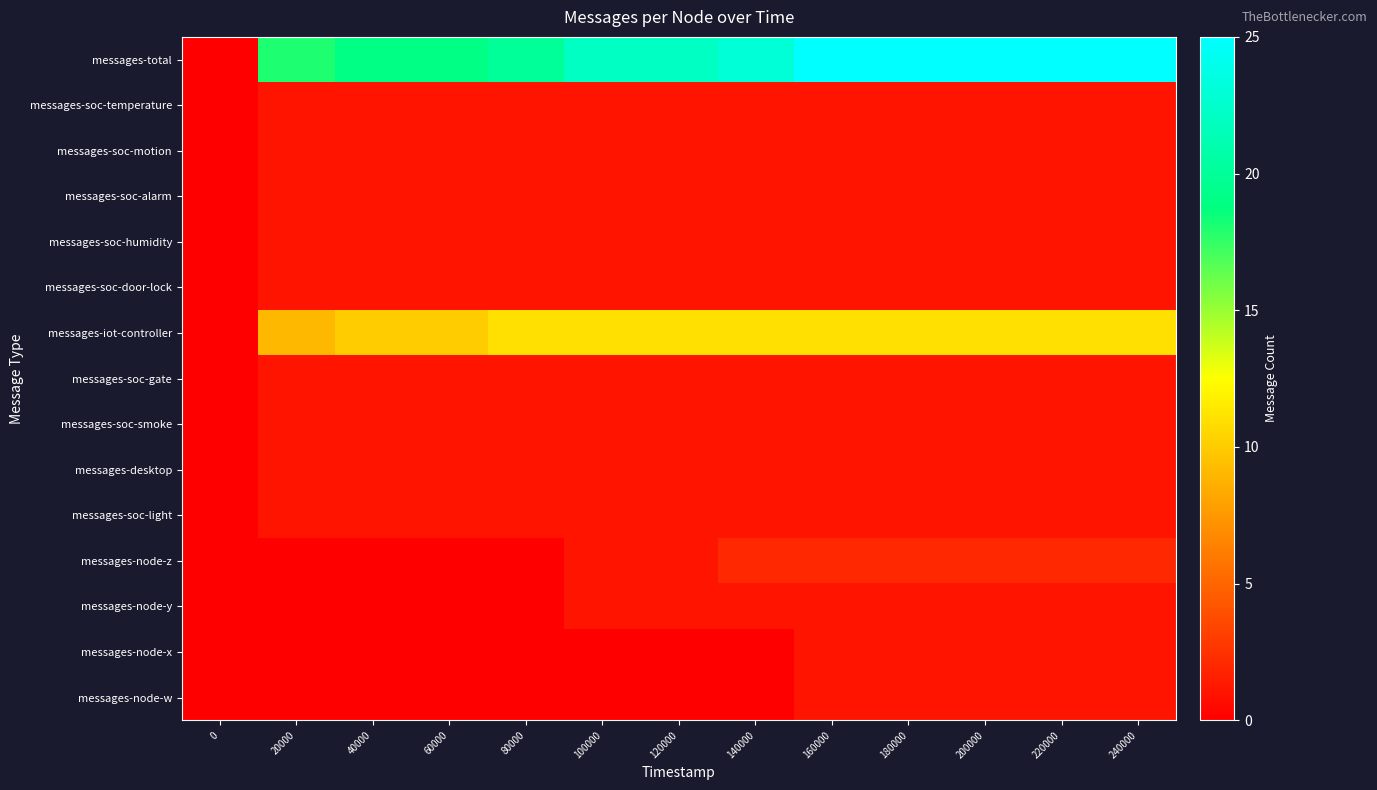

Reading right to left, list all the values displayed in this chart.

messages-total: 240000=25	220000=25	200000=25	180000=25	160000=25	140000=23	120000=22	100000=22	80000=20	60000=19	40000=19	20000=18	0=0
messages-soc-temperature: 240000=1	220000=1	200000=1	180000=1	160000=1	140000=1	120000=1	100000=1	80000=1	60000=1	40000=1	20000=1	0=0
messages-soc-motion: 240000=1	220000=1	200000=1	180000=1	160000=1	140000=1	120000=1	100000=1	80000=1	60000=1	40000=1	20000=1	0=0
messages-soc-alarm: 240000=1	220000=1	200000=1	180000=1	160000=1	140000=1	120000=1	100000=1	80000=1	60000=1	40000=1	20000=1	0=0
messages-soc-humidity: 240000=1	220000=1	200000=1	180000=1	160000=1	140000=1	120000=1	100000=1	80000=1	60000=1	40000=1	20000=1	0=0
messages-soc-door-lock: 240000=1	220000=1	200000=1	180000=1	160000=1	140000=1	120000=1	100000=1	80000=1	60000=1	40000=1	20000=1	0=0
messages-iot-controller: 240000=11	220000=11	200000=11	180000=11	160000=11	140000=11	120000=11	100000=11	80000=11	60000=10	40000=10	20000=9	0=0
messages-soc-gate: 240000=1	220000=1	200000=1	180000=1	160000=1	140000=1	120000=1	100000=1	80000=1	60000=1	40000=1	20000=1	0=0
messages-soc-smoke: 240000=1	220000=1	200000=1	180000=1	160000=1	140000=1	120000=1	100000=1	80000=1	60000=1	40000=1	20000=1	0=0
messages-desktop: 240000=1	220000=1	200000=1	180000=1	160000=1	140000=1	120000=1	100000=1	80000=1	60000=1	40000=1	20000=1	0=0
messages-soc-light: 240000=1	220000=1	200000=1	180000=1	160000=1	140000=1	120000=1	100000=1	80000=1	60000=1	40000=1	20000=1	0=0
messages-node-z: 240000=2	220000=2	200000=2	180000=2	160000=2	140000=2	120000=1	100000=1	80000=0	60000=0	40000=0	20000=0	0=0
messages-node-y: 240000=1	220000=1	200000=1	180000=1	160000=1	140000=1	120000=1	100000=1	80000=0	60000=0	40000=0	20000=0	0=0
messages-node-x: 240000=1	220000=1	200000=1	180000=1	160000=1	140000=0	120000=0	100000=0	80000=0	60000=0	40000=0	20000=0	0=0
messages-node-w: 240000=1	220000=1	200000=1	180000=1	160000=1	140000=0	120000=0	100000=0	80000=0	60000=0	40000=0	20000=0	0=0